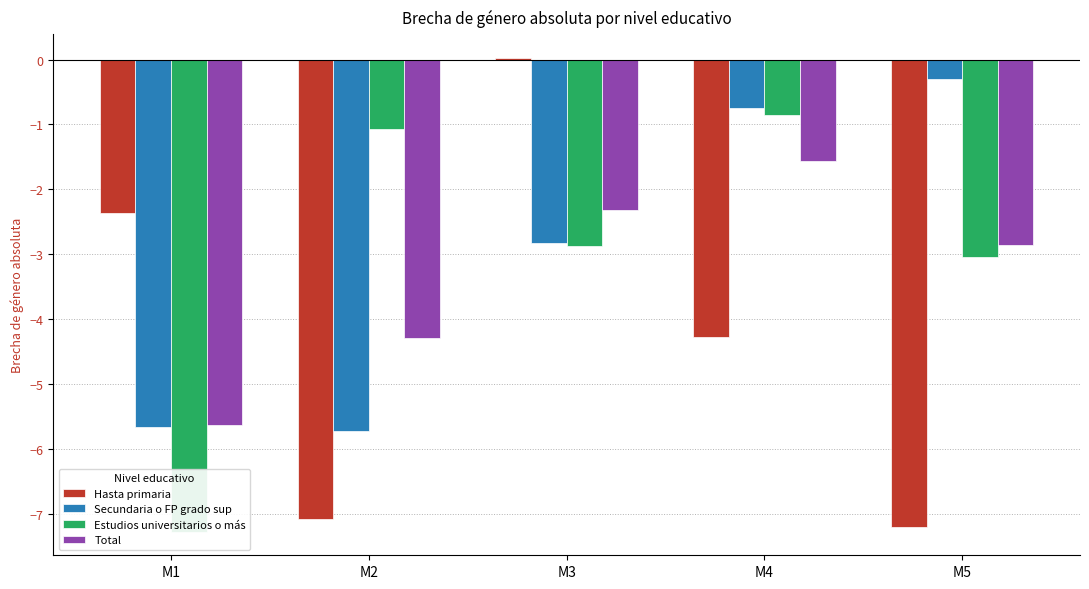

How many groups of bars are there?

5